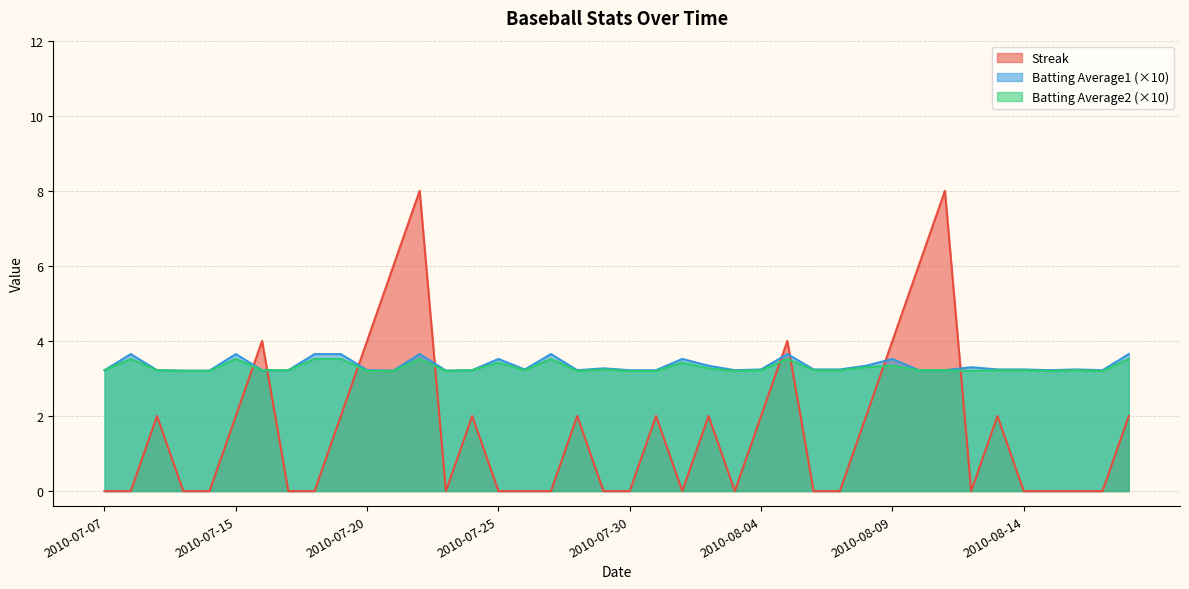

Reading left to right, extract all data points from this chart.

Streak: 0.0	0.0	2.0	0.0	0.0	2.0	4.0	0.0	0.0	2.0	4.0	6.0	8.0	0.0	2.0	0.0	0.0	0.0	2.0	0.0	0.0	2.0	0.0	2.0	0.0	2.0	4.0	0.0	0.0	2.0	4.0	6.0	8.0	0.0	2.0	0.0	0.0	0.0	0.0	2.0
Batting Average1: 3.2	3.6	3.2	3.2	3.2	3.6	3.2	3.2	3.6	3.6	3.2	3.2	3.6	3.2	3.2	3.5	3.2	3.6	3.2	3.3	3.2	3.2	3.5	3.3	3.2	3.2	3.6	3.2	3.2	3.3	3.5	3.2	3.2	3.3	3.2	3.2	3.2	3.2	3.2	3.6
Batting Average2: 3.2	3.5	3.2	3.2	3.2	3.5	3.2	3.2	3.5	3.5	3.2	3.2	3.5	3.2	3.2	3.4	3.2	3.5	3.2	3.2	3.2	3.2	3.4	3.3	3.2	3.2	3.5	3.2	3.2	3.3	3.3	3.2	3.2	3.2	3.2	3.2	3.2	3.2	3.2	3.5